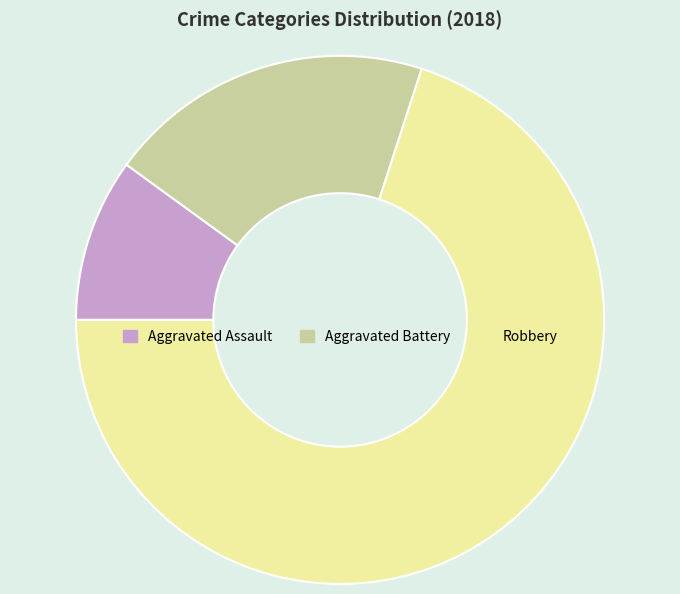

Combined, do Aggravated Assault and Aggravated Battery account for over 50%?

No